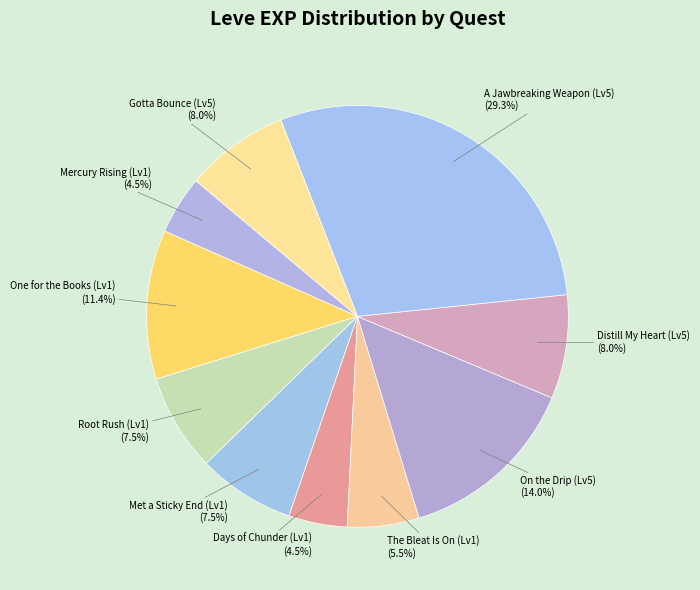

How many slices are in this pie chart?

10